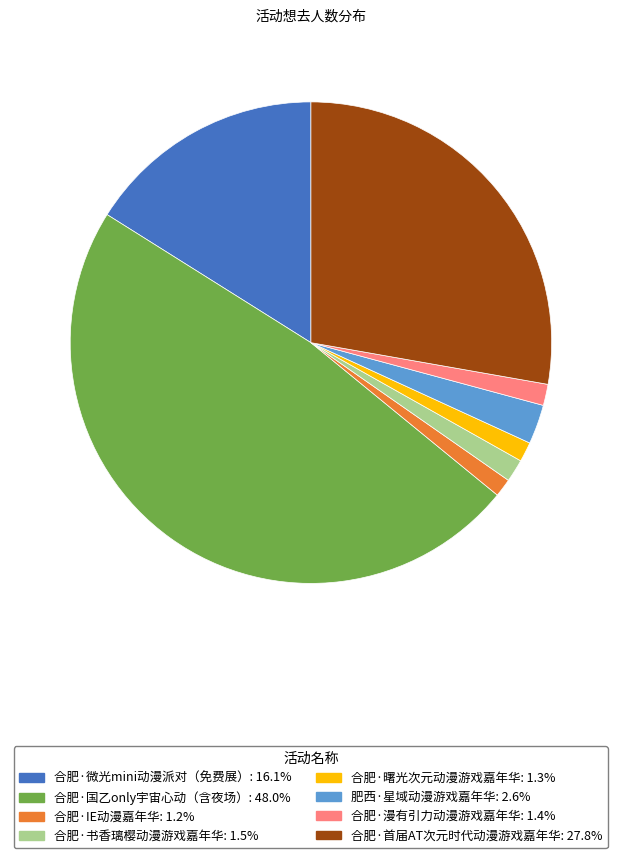

Between 合肥·曙光次元动漫游戏嘉年华 and 合肥·国乙only宇宙心动（含夜场）, which is larger?

合肥·国乙only宇宙心动（含夜场）